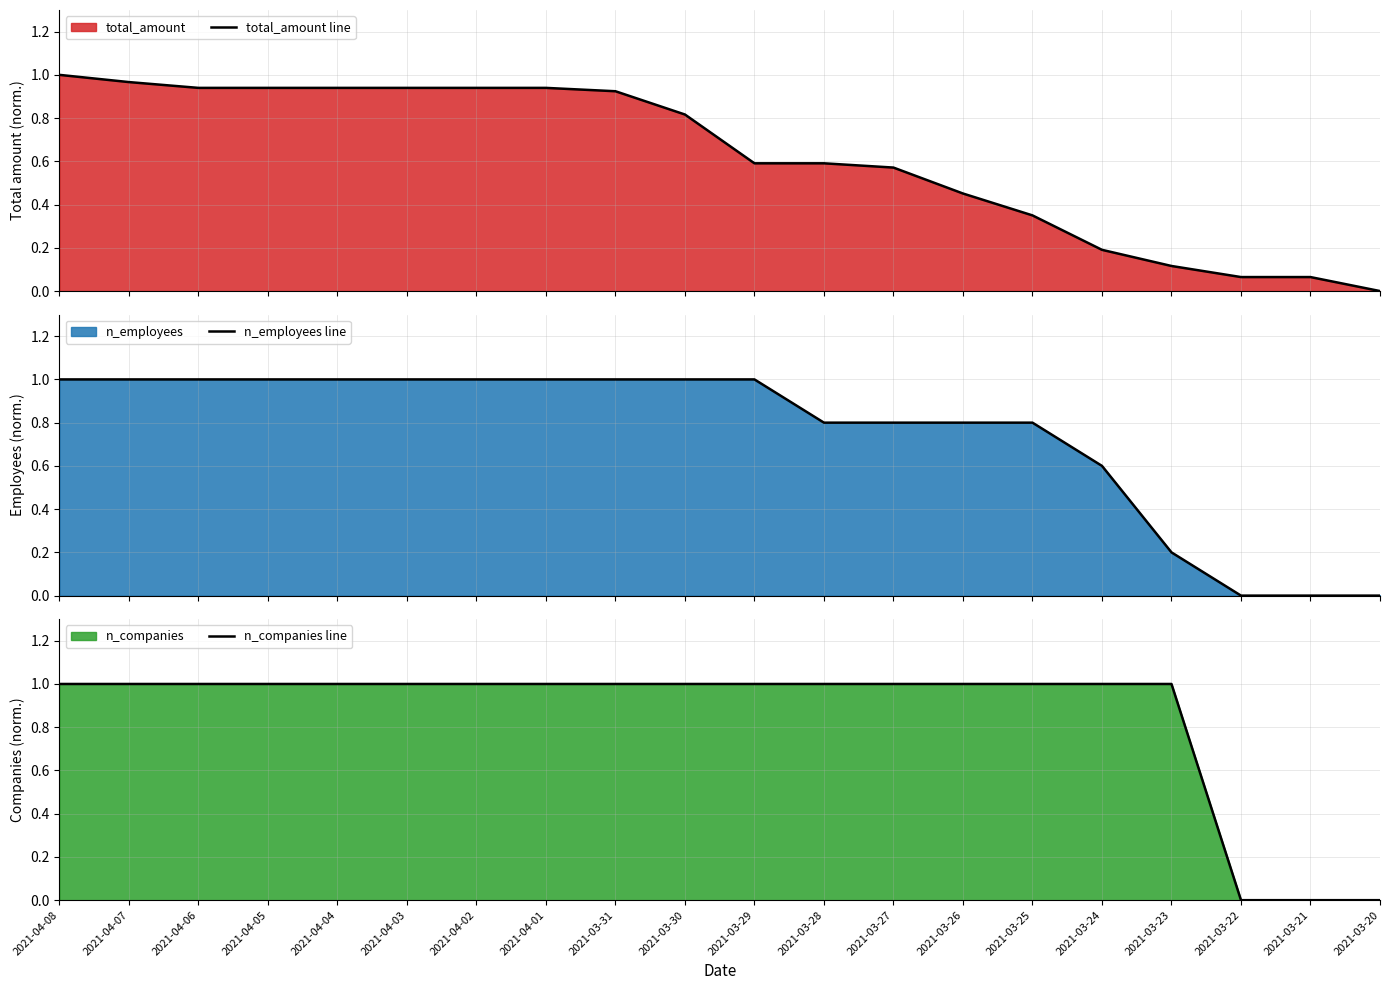

What is the label of the 1st point from the right?

2021-03-20